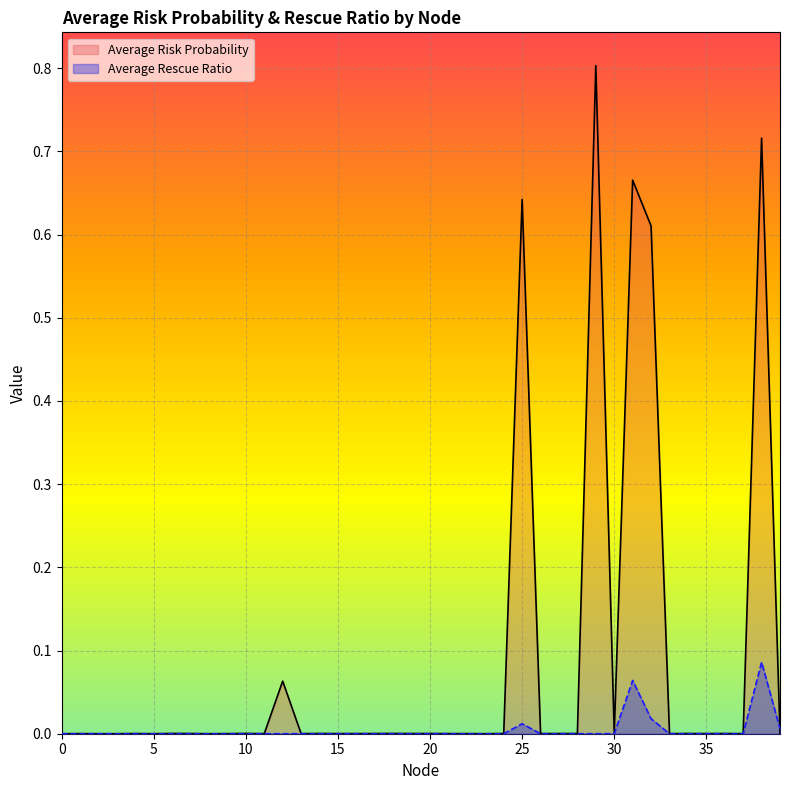

What is the difference between the second highest and minimum values in the Average Risk Probability series?

0.7